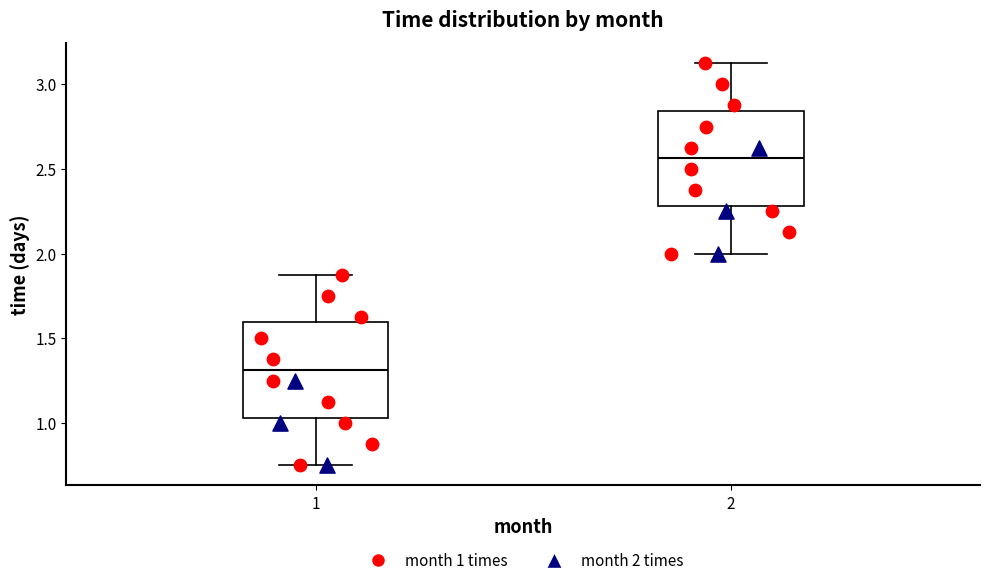

Reading left to right, transcribe this box plot: for each box, give where its median line is, the range the box spans, and where its two whiskers end, as read against the y-axis. The values are not printed on the chart, so give them approximately, as read against the axis.

1: median 1.30, box 1.05 to 1.60, whiskers 0.75 to 1.90
2: median 2.55, box 2.30 to 2.85, whiskers 2.00 to 3.15